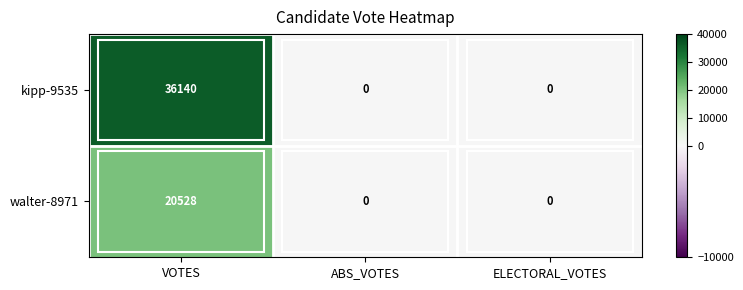

Which series has the largest range (max minus min)?

kipp-9535